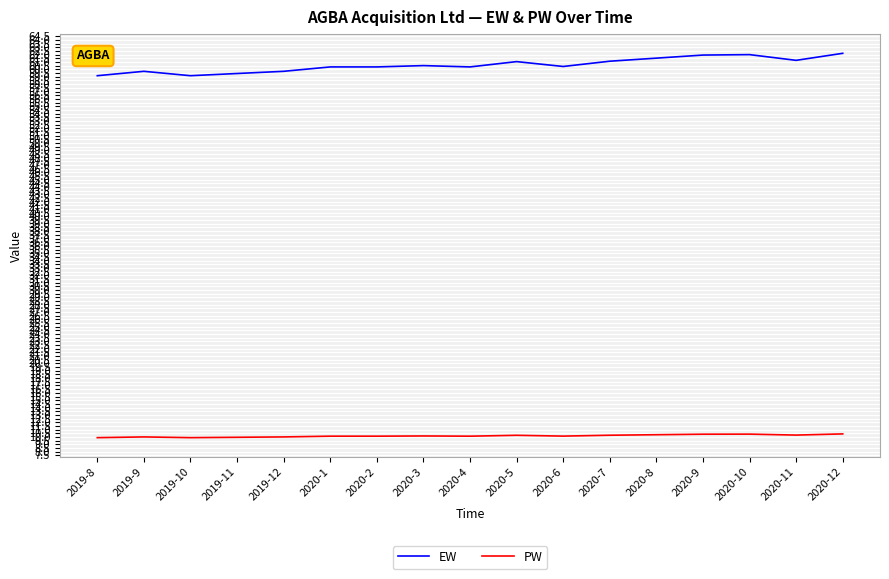

What is the difference between the maximum and minimum values in the EW series?

3.0